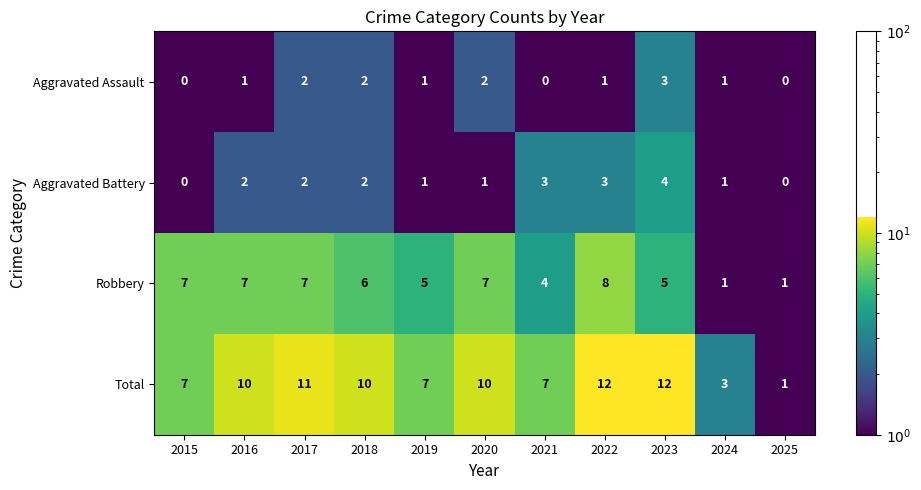

What is the highest value of the Aggravated Battery series?

4